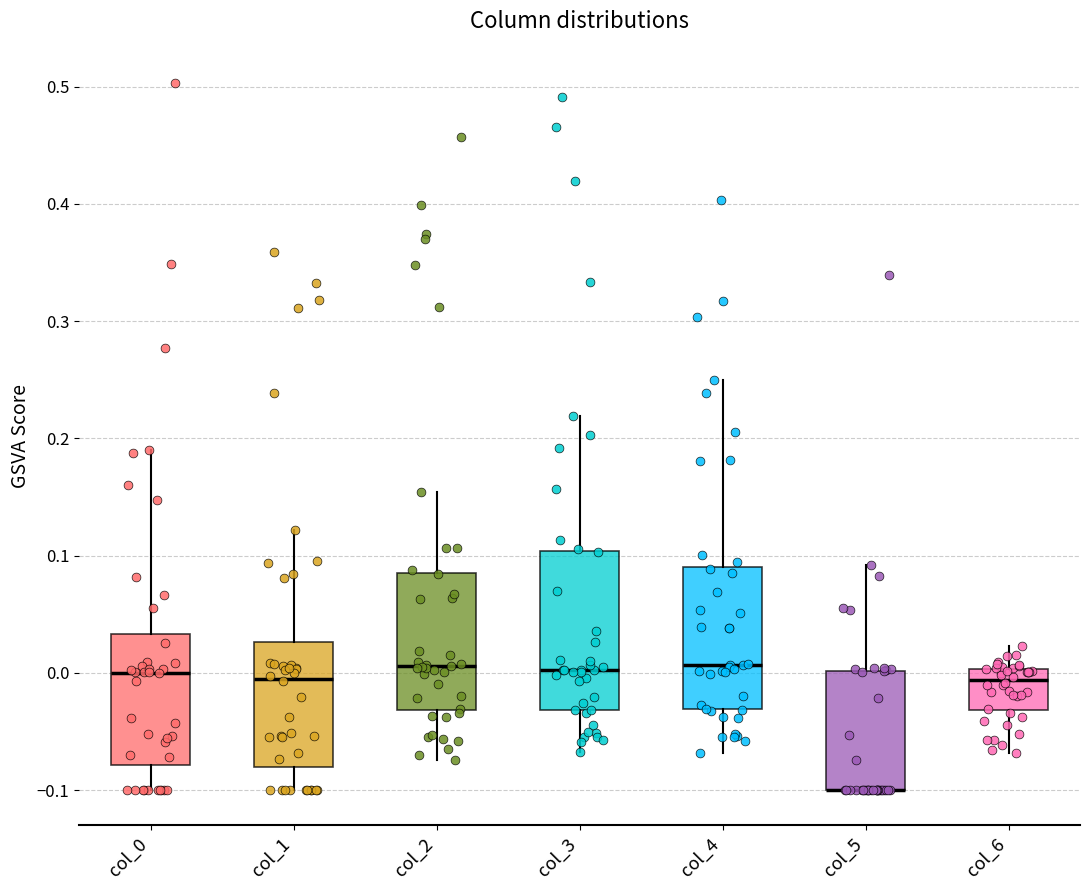

Reading left to right, transcribe this box plot: for each box, give where its median line is, the range the box spans, and where its two whiskers end, as read against the y-axis. The values are not printed on the chart, so give them approximately, as read against the axis.

col_0: median 0.00, box -0.08 to 0.03, whiskers -0.10 to 0.19
col_1: median 0.00, box -0.08 to 0.03, whiskers -0.10 to 0.12
col_2: median 0.01, box -0.03 to 0.09, whiskers -0.07 to 0.15
col_3: median 0.00, box -0.03 to 0.10, whiskers -0.07 to 0.22
col_4: median 0.01, box -0.03 to 0.09, whiskers -0.07 to 0.25
col_5: median -0.10 (drawn on the box's lower edge), box -0.10 to 0.00, whiskers -0.10 to 0.09
col_6: median -0.01, box -0.03 to 0.00, whiskers -0.07 to 0.02